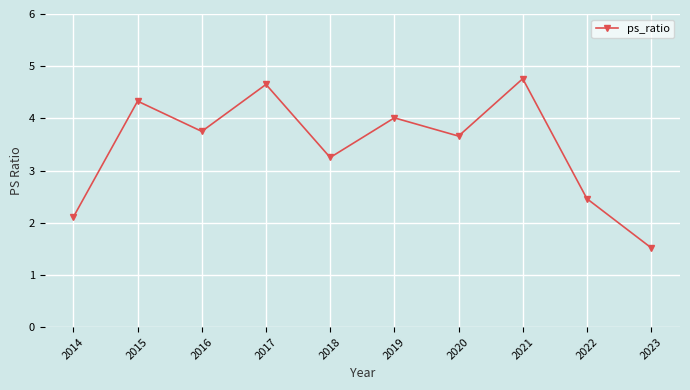

Is it true that the value at 2016 is 2.4?

False